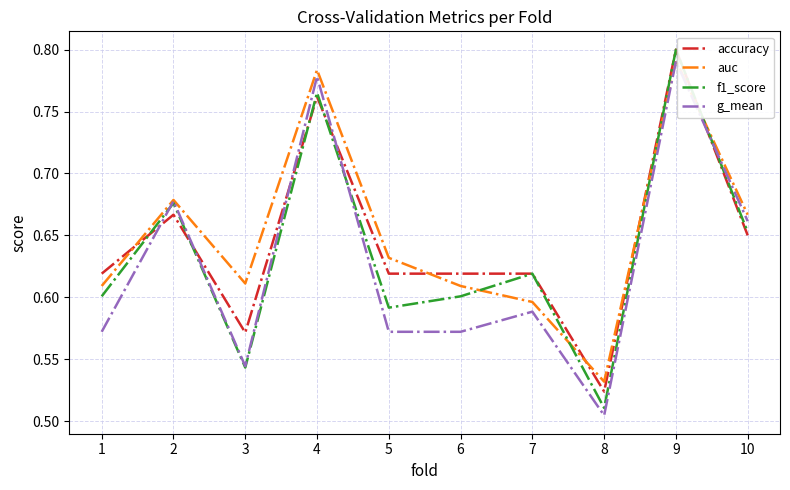

Which category has the lowest value in the auc series?

8